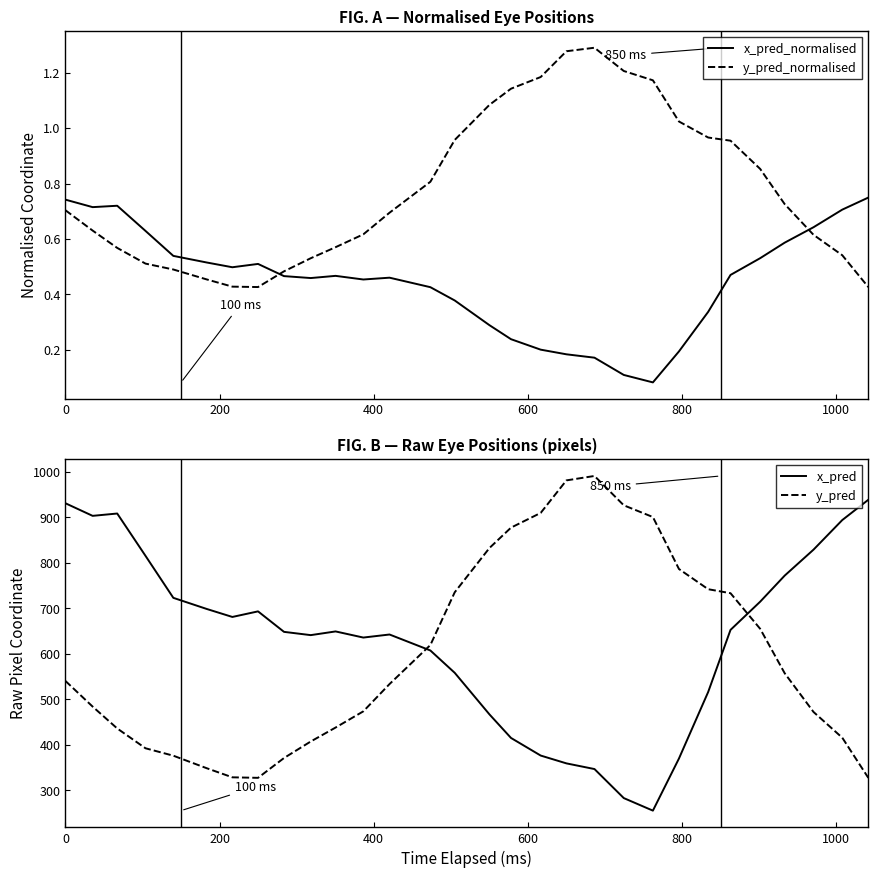

Does the chart display data point markers on the line(s)?

No